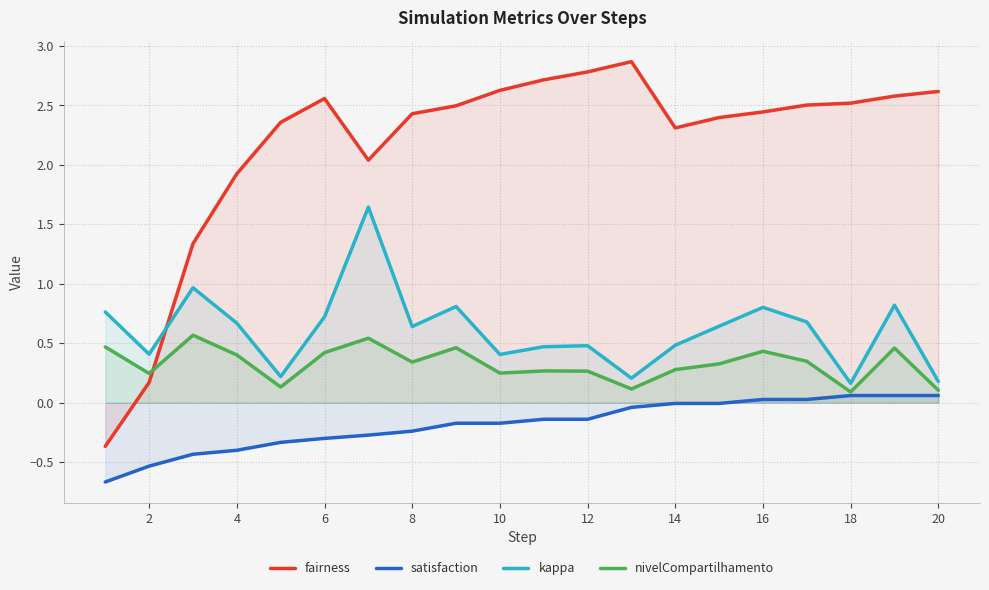

Does the chart display data point markers on the line(s)?

No